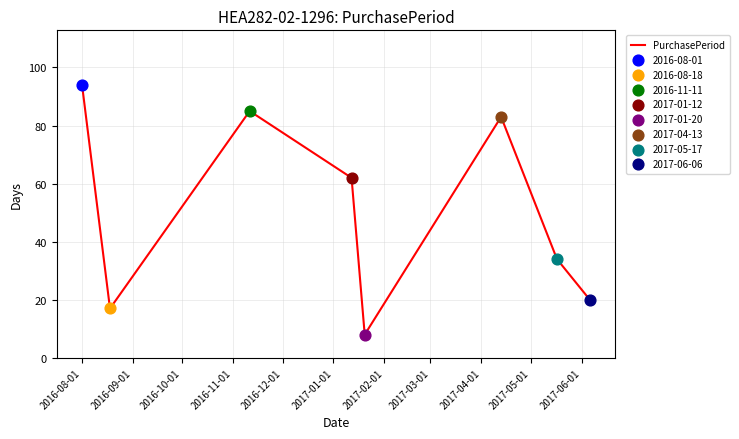

True or false: there are more than 2 points higher than both neighbors.

False